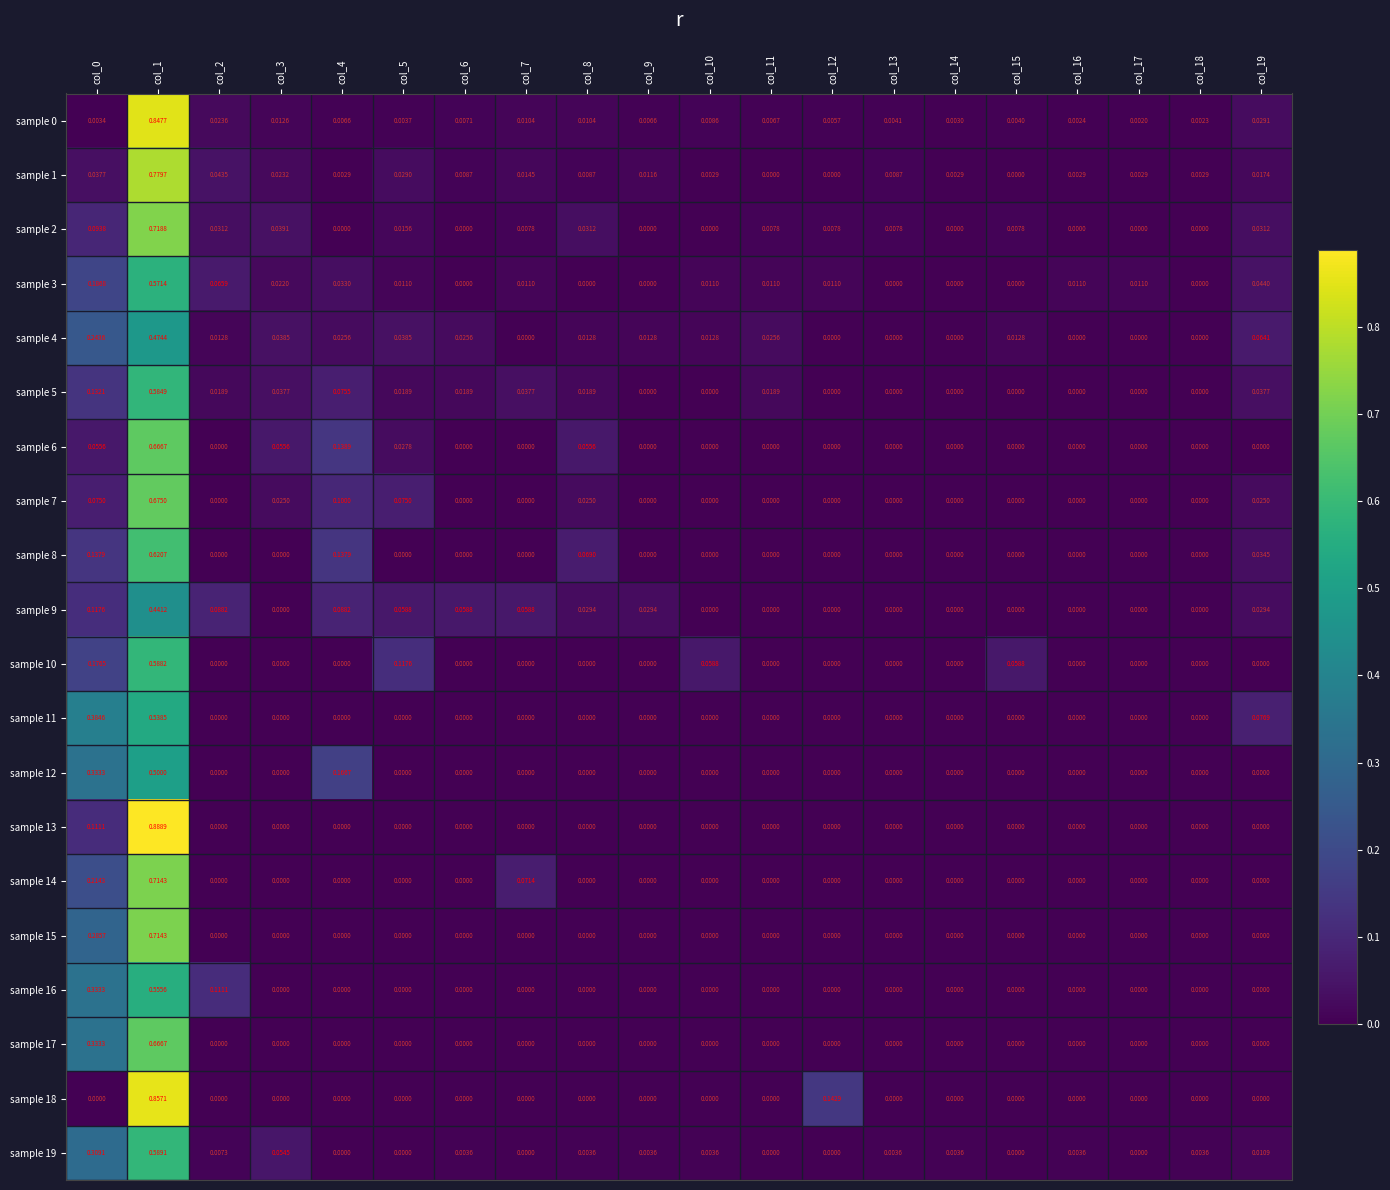

Is the value of sample 5 at col_4 greater than the value of sample 0 at col_18?

Yes